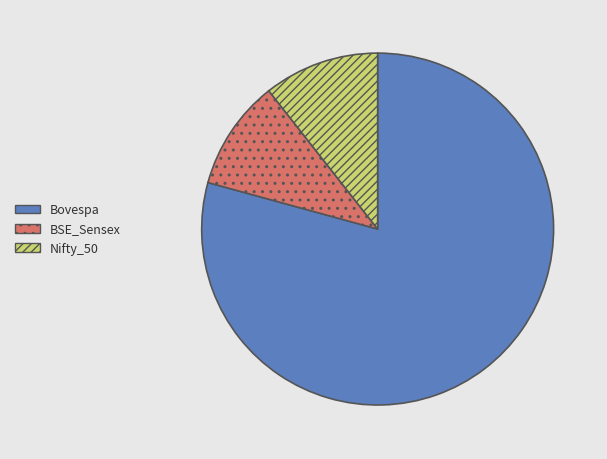

Between Nifty_50 and Bovespa, which is larger?

Bovespa